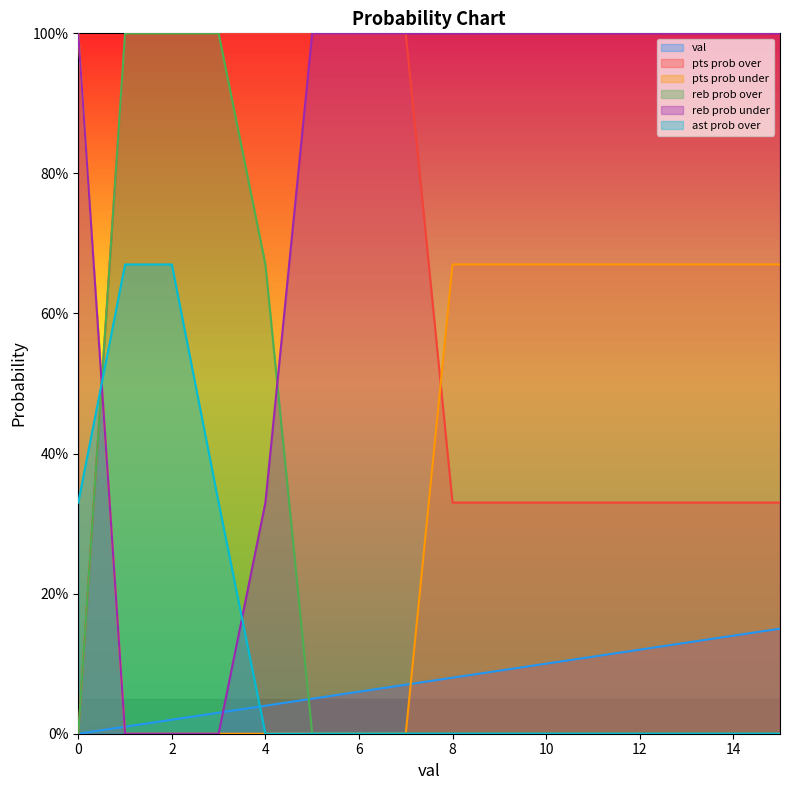

What is the value of the reb prob under point at the 7th from the left?

100